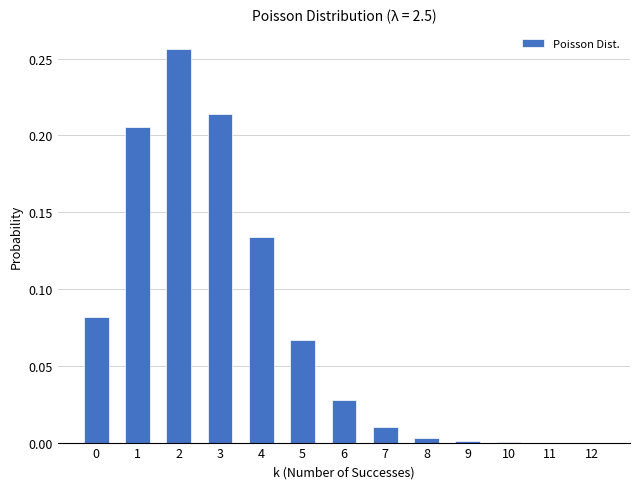

What is the sum of all values?

1.0